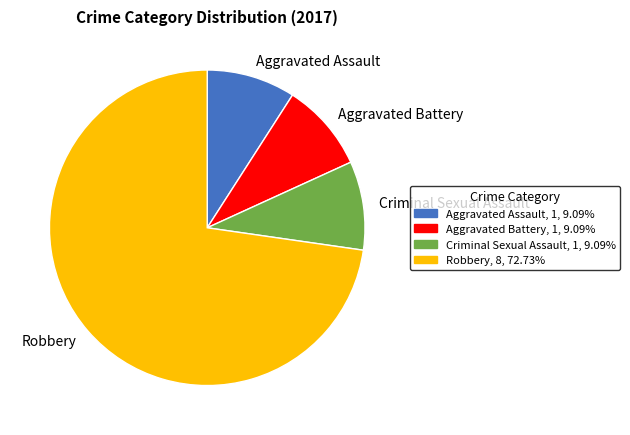

Which slice represents more than half of the pie?

Robbery